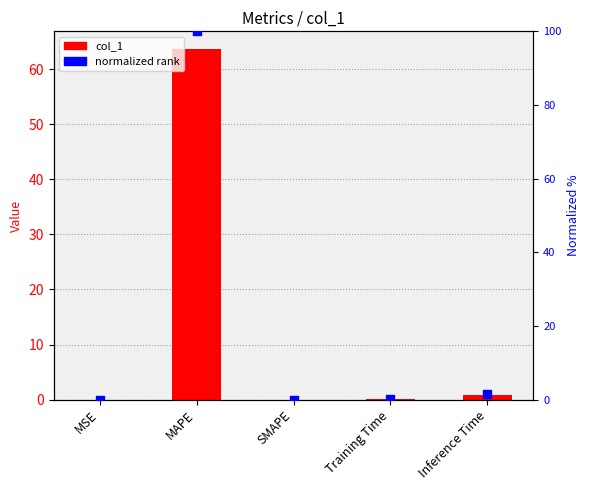

Is the value of col_1 at MAPE greater than the value of normalized rank at MSE?

Yes